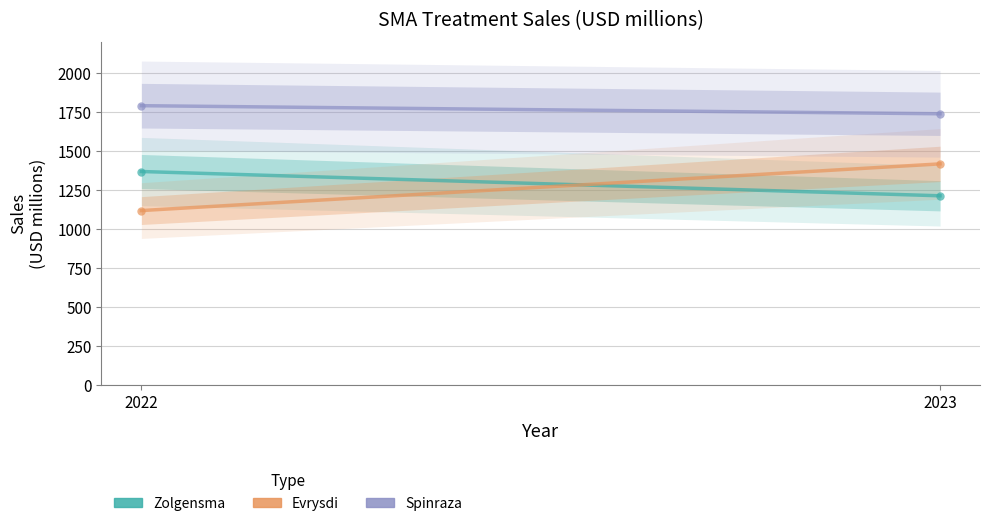

What is the difference between the maximum and minimum values in the Evrysdi series?

300